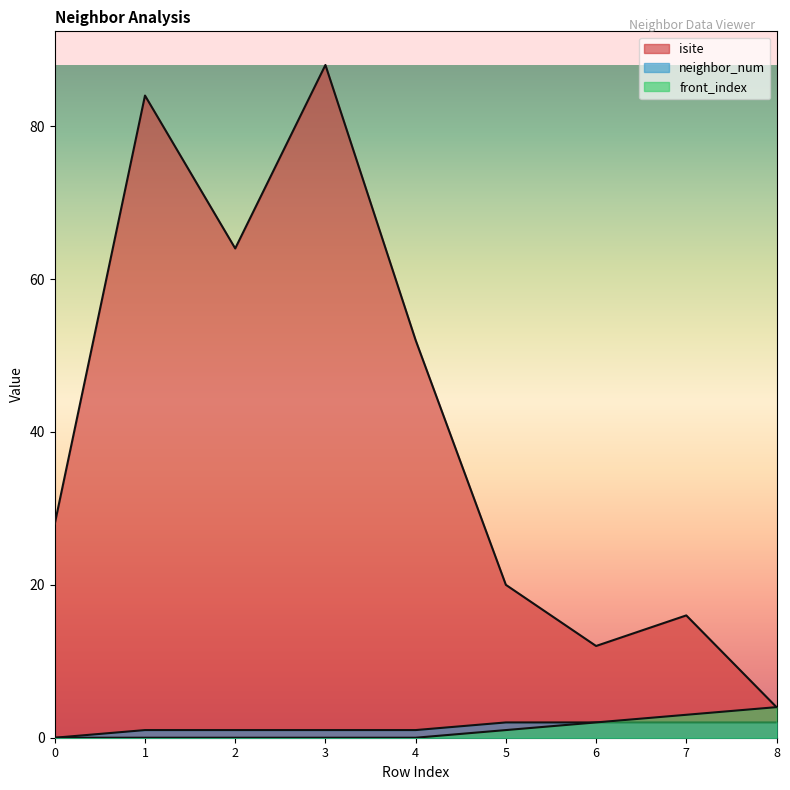

What is the value of the front_index point at the 7th from the left?

2